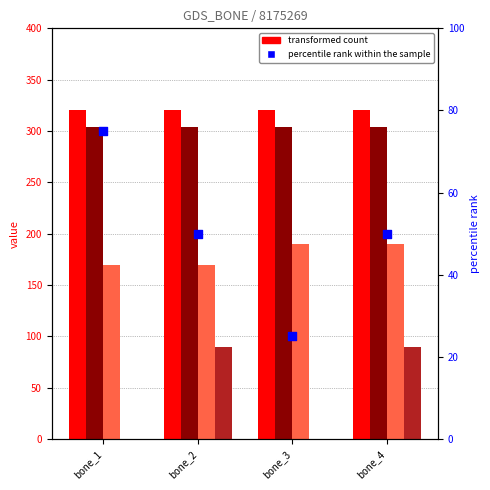

Which series reaches the minimum Y coordinate?

col_9 (transformed count)